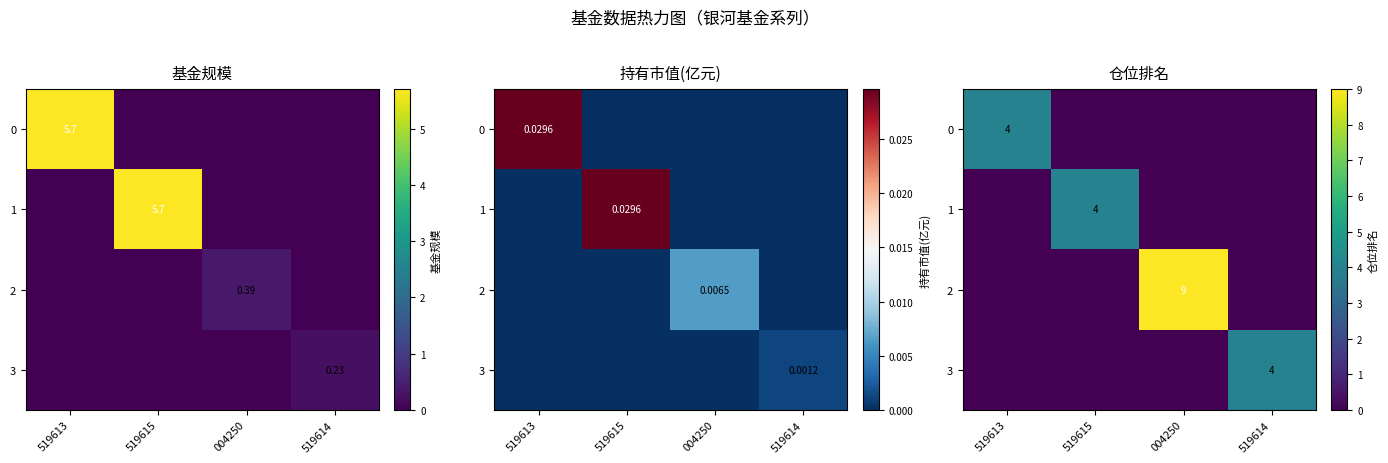

The 3 series shows 1 at 519615. True or false?

False